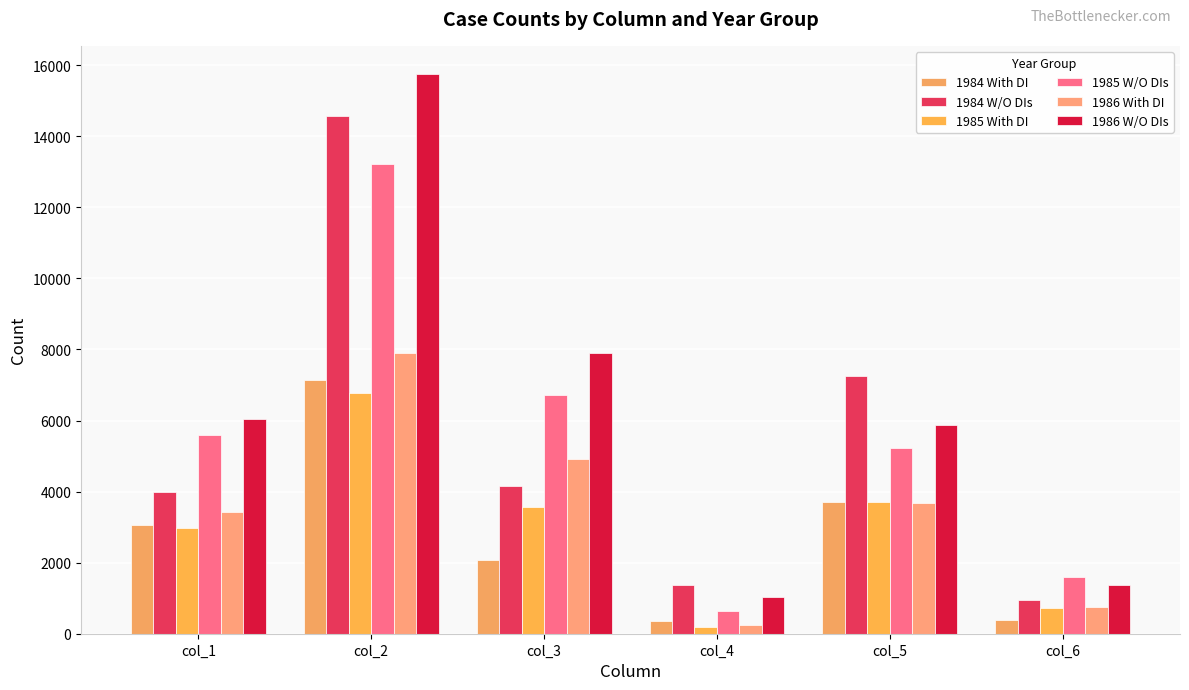

Which category has the highest value in the 1984 With DI series?

col_2